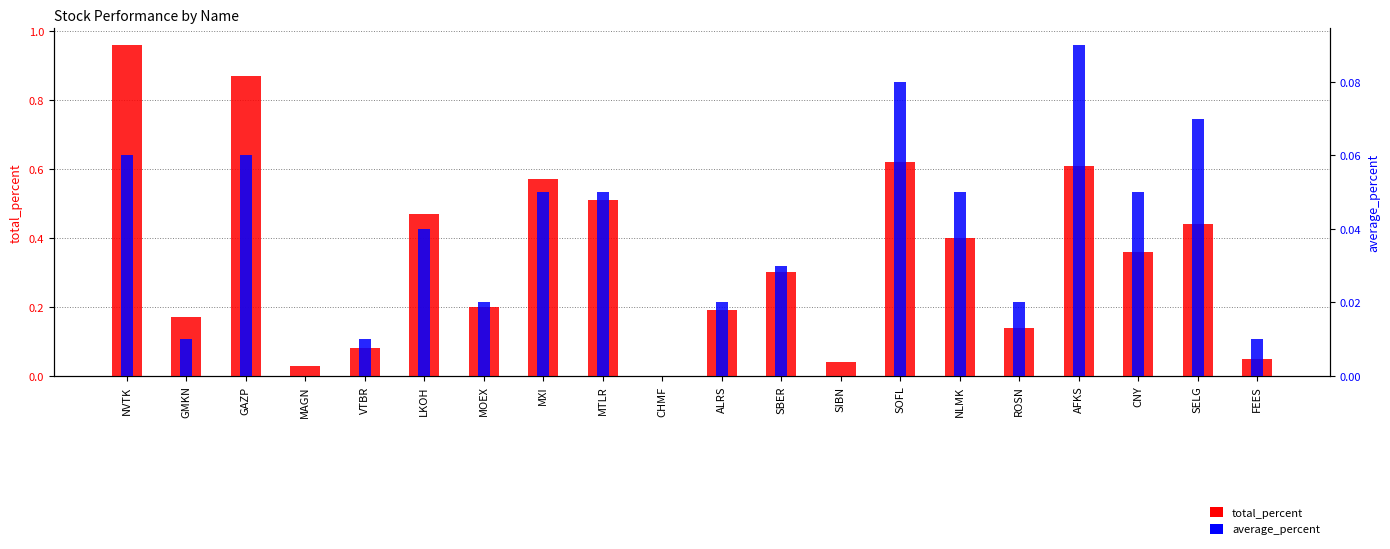

What is the difference between the total_percent values at AFKS and LKOH?

0.1